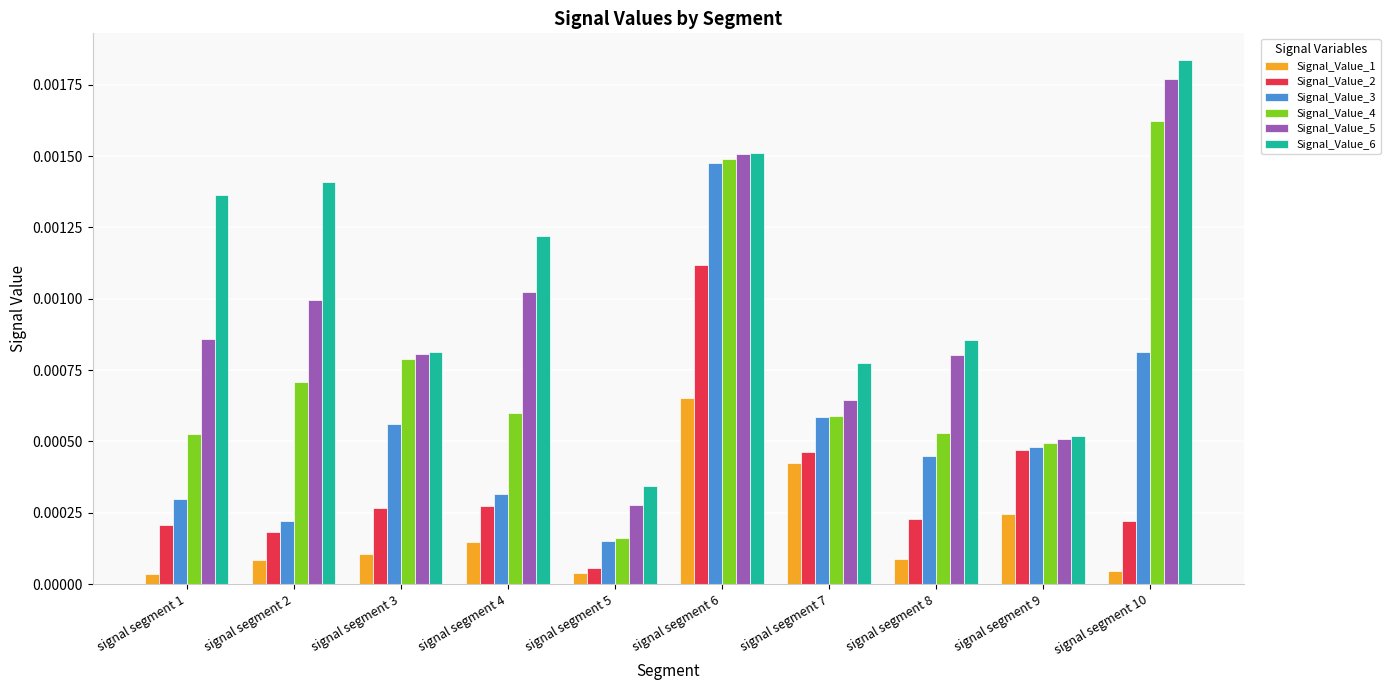

At which category is the sum across all series the highest?

signal segment 6